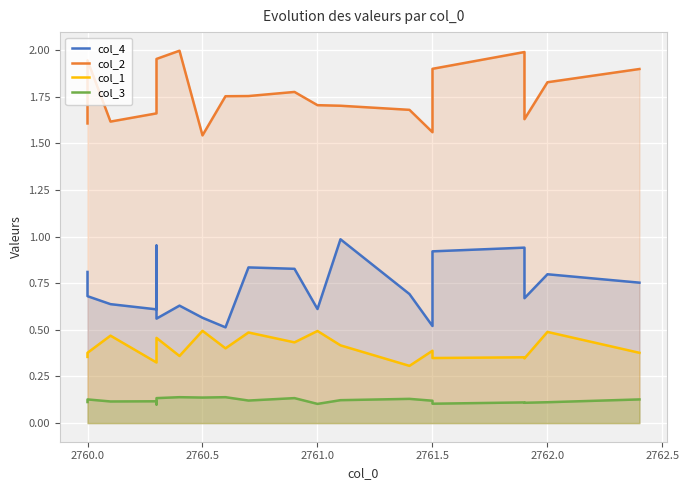

What is the difference between the second highest and second lowest values in the col_2 series?

0.4